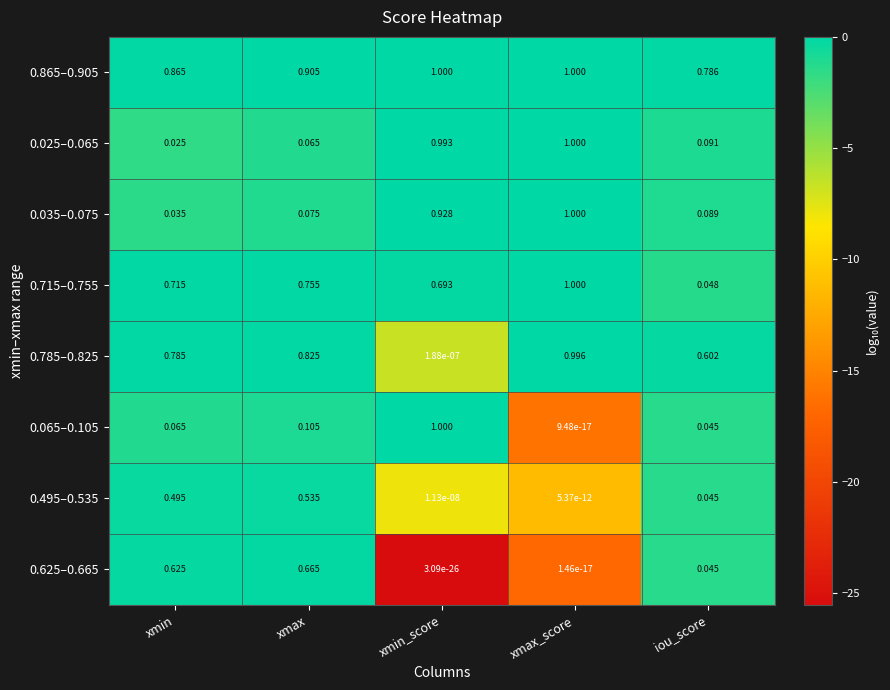

Count the number of data series in this chart.

8